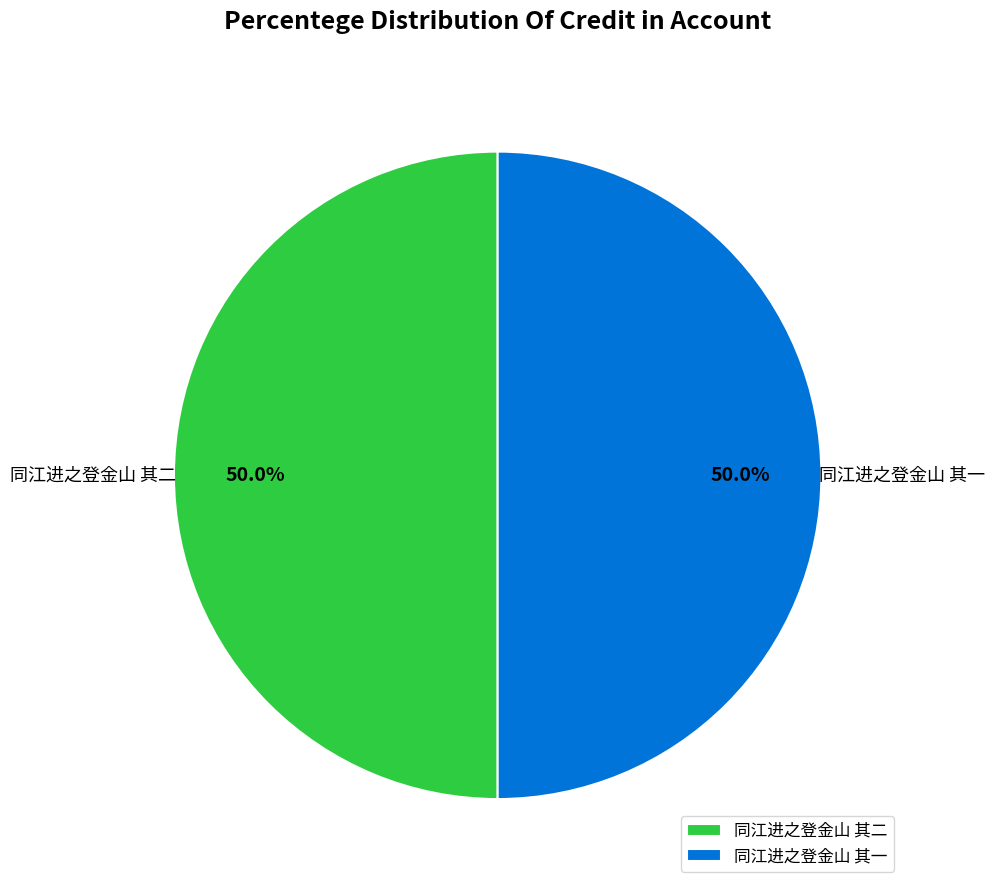

Combined, do 同江进之登金山 其一 and 同江进之登金山 其二 account for over 50%?

Yes